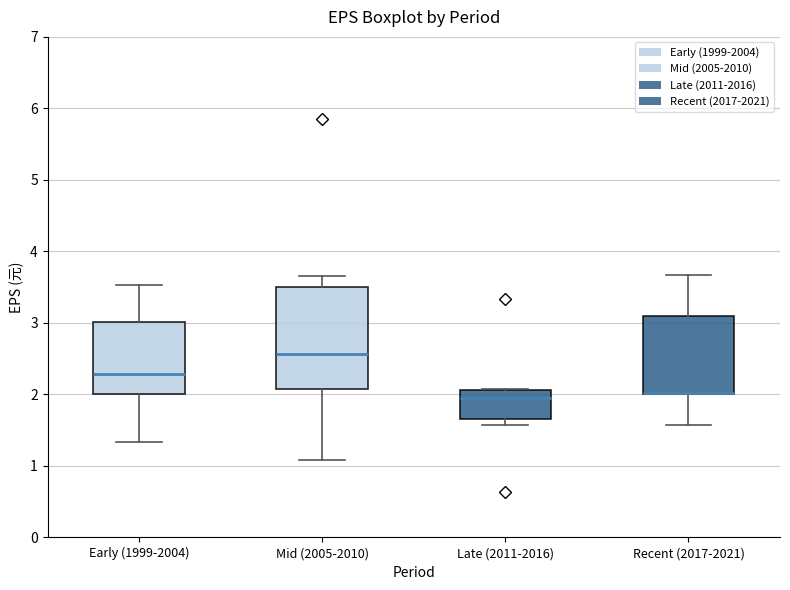

Where is the upper edge of the box for Recent (2017-2021) on the y-axis? The values are not printed on the chart, so give them approximately, as read against the axis.

3.1